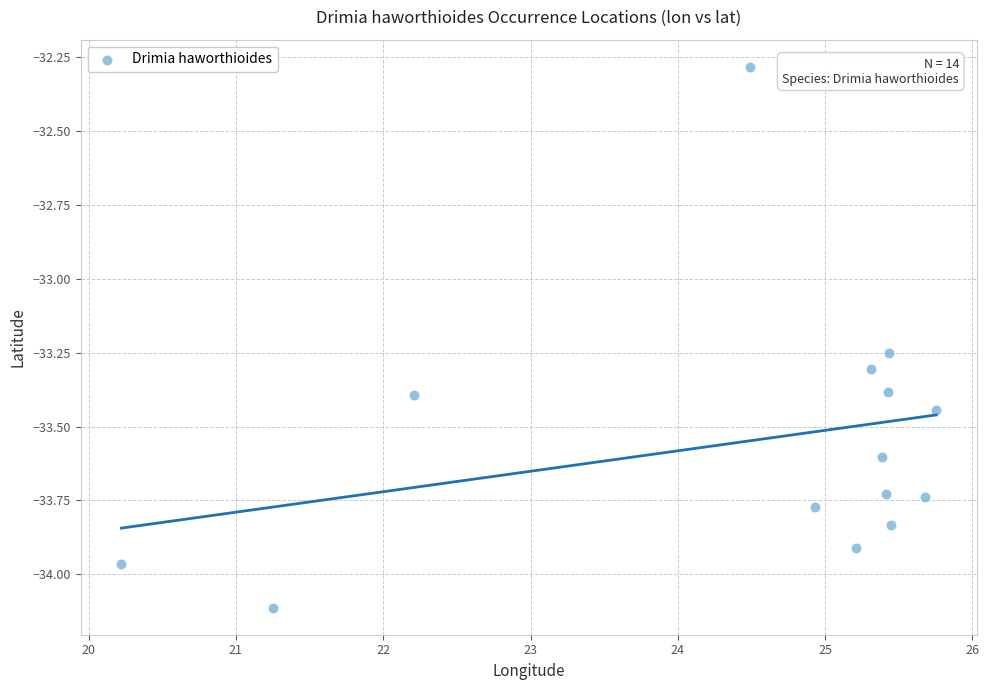

What is the range of Y values (max minus min)?

1.8